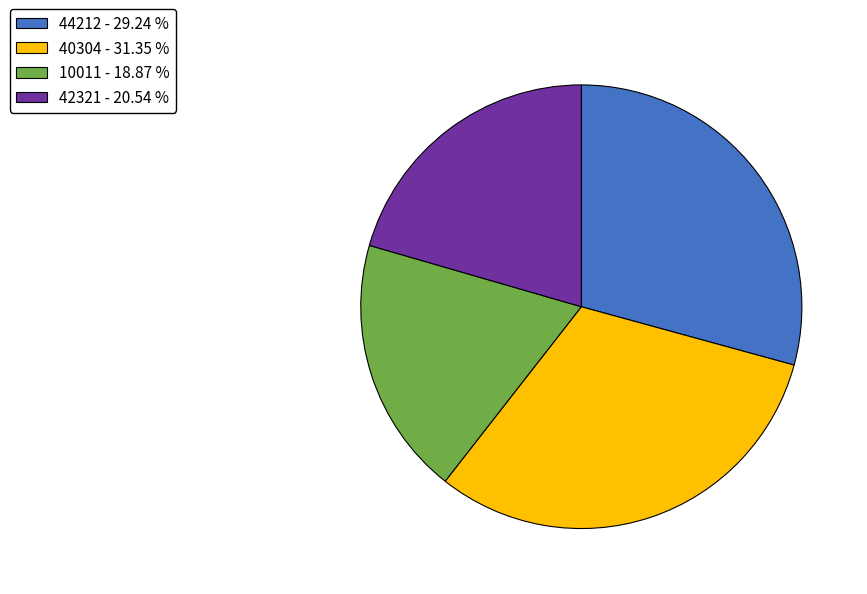

What is the ratio of the value at 10011 - 18.87 % to the value at 42321 - 20.54 %?

0.9